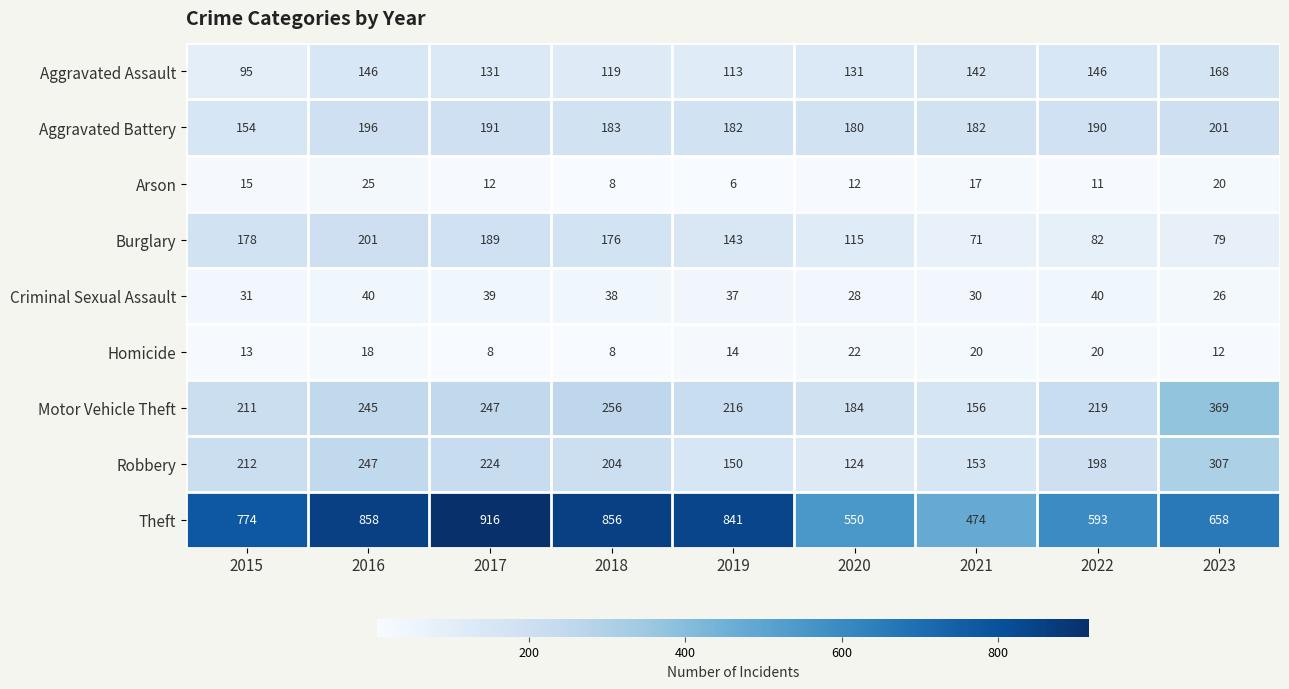

Is it true that Criminal Sexual Assault equals 31 at 2015?

True